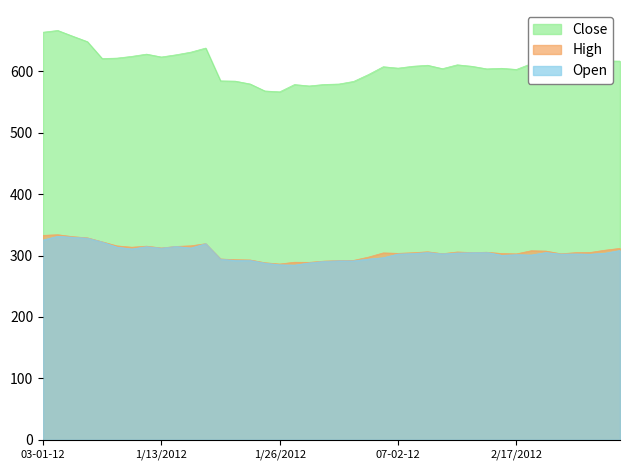

At which label does Close first exceed 608?

03-01-12